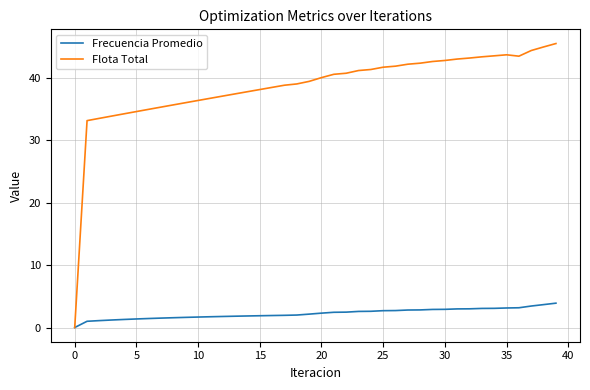

What is the highest value of the Flota Total series?

45.5